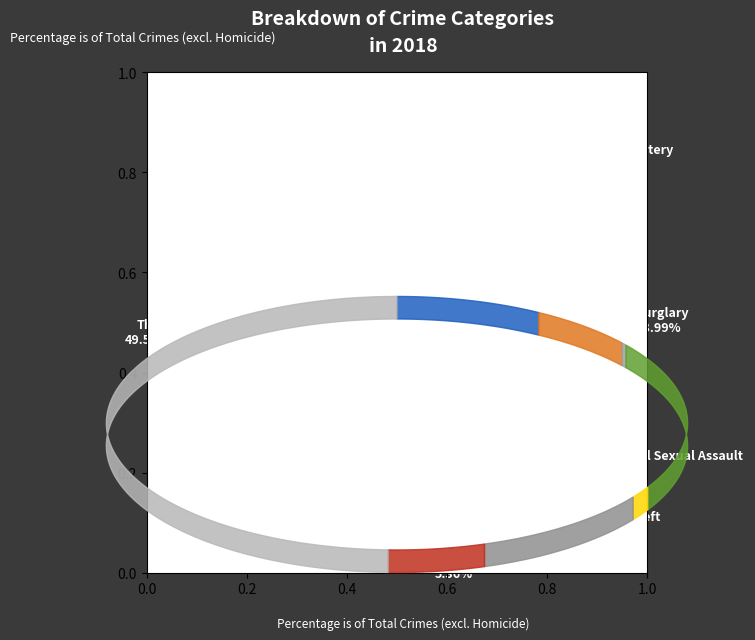

What portion of the pie excludes Motor Vehicle Theft?

89.8%